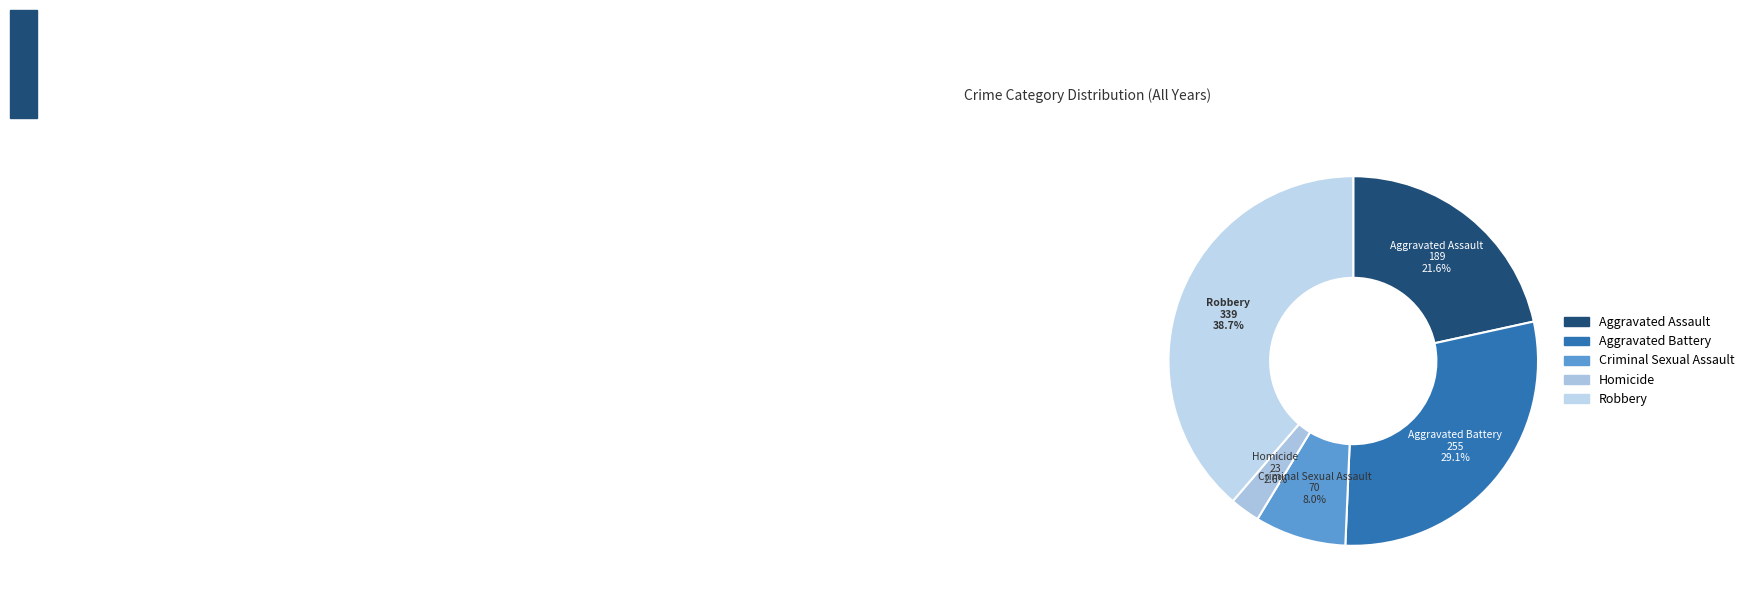

To the nearest percent, what is the average slice percentage?

20%